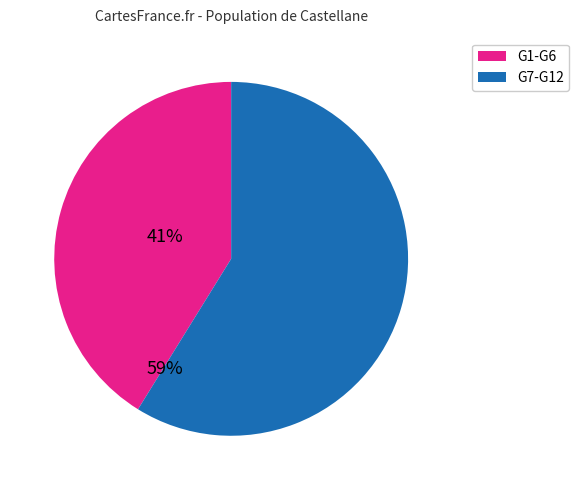

Does any single category account for the majority?

Yes